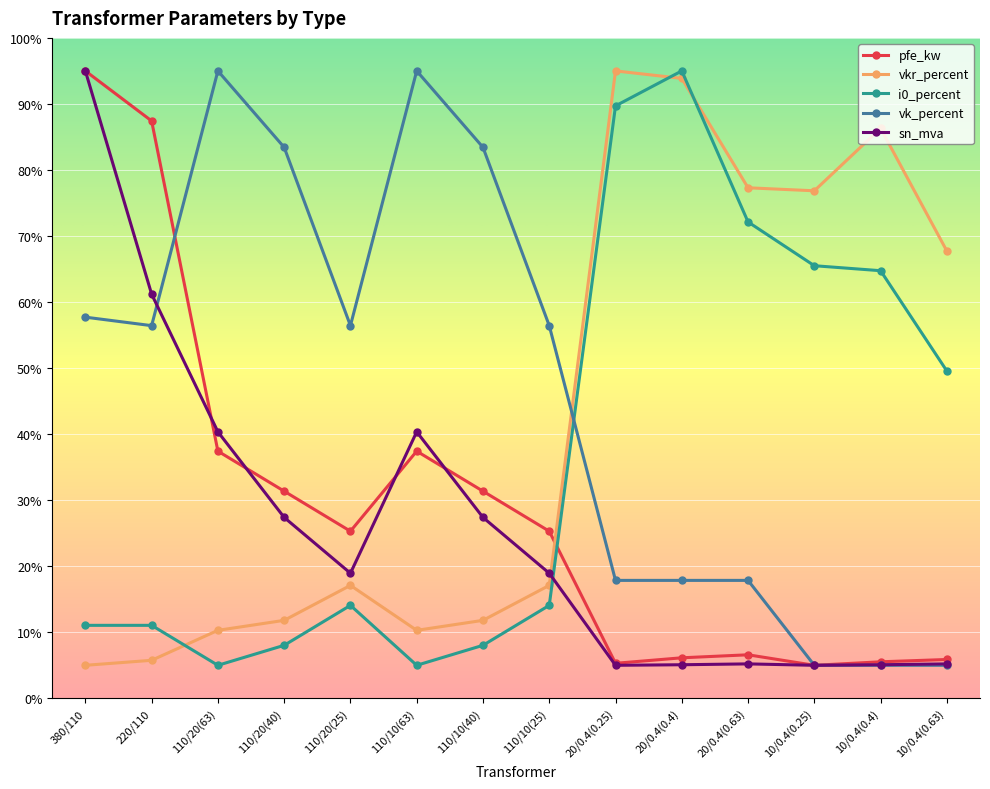

True or false: pfe_kw has a value of 142.3 at 380/110.

False